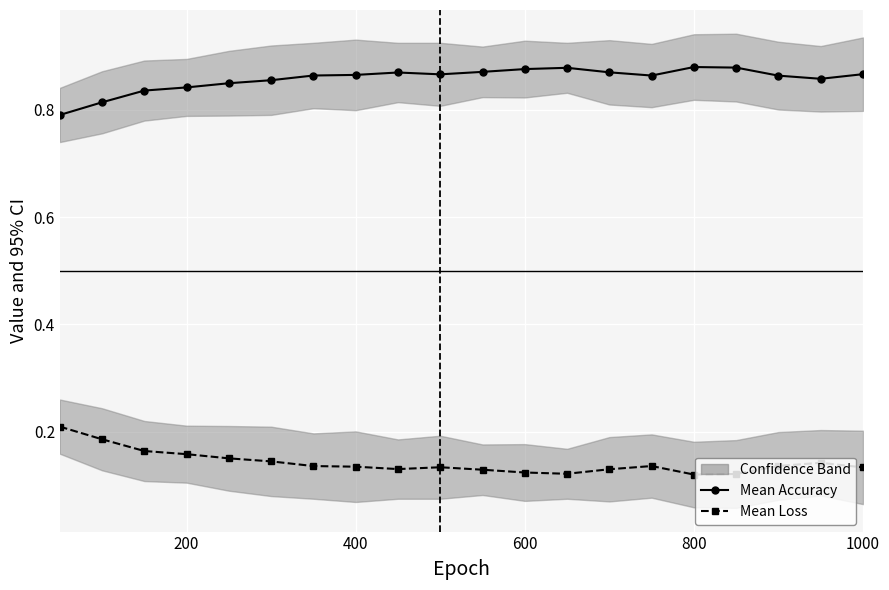

The value of mean acc at 1000 is 1.5. True or false?

False